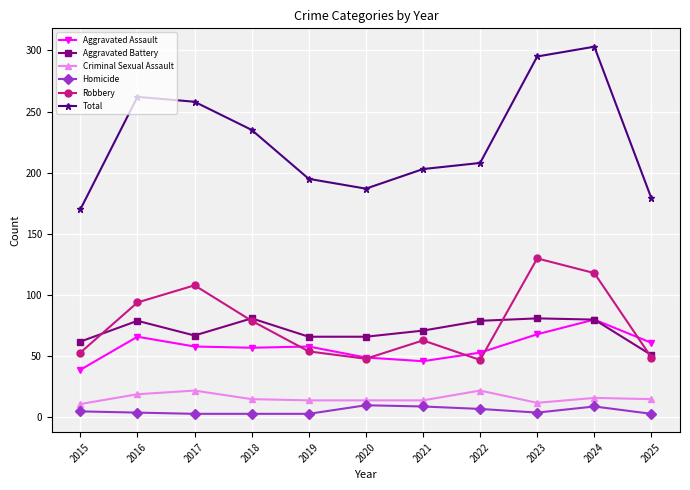

What is the difference between the highest and lowest values at 2021?

194